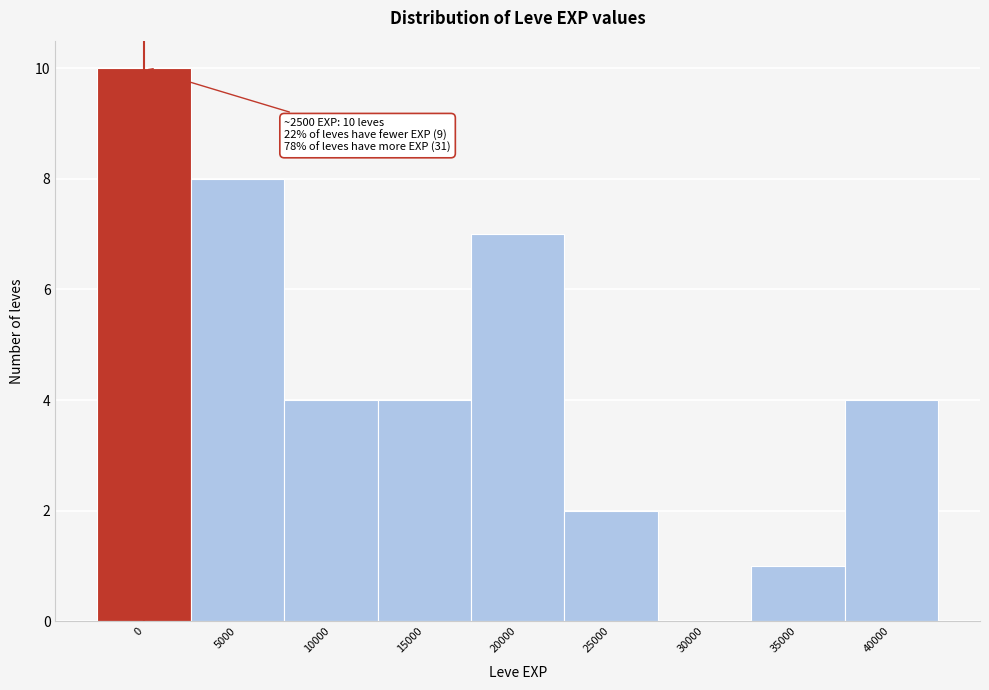

Reading right to left, extract all data points from this chart.

40000=4	35000=1	30000=0	25000=2	20000=7	15000=4	10000=4	5000=8	0=10